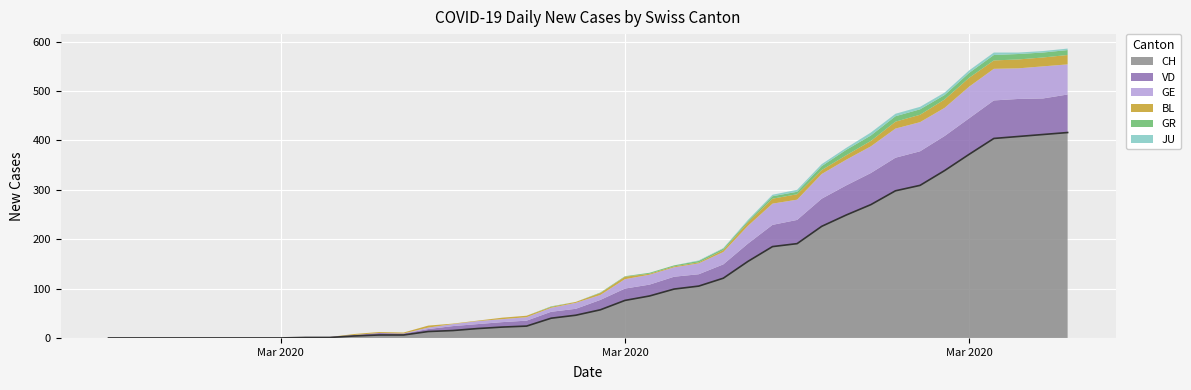

What value does the JU series have at 31?

6